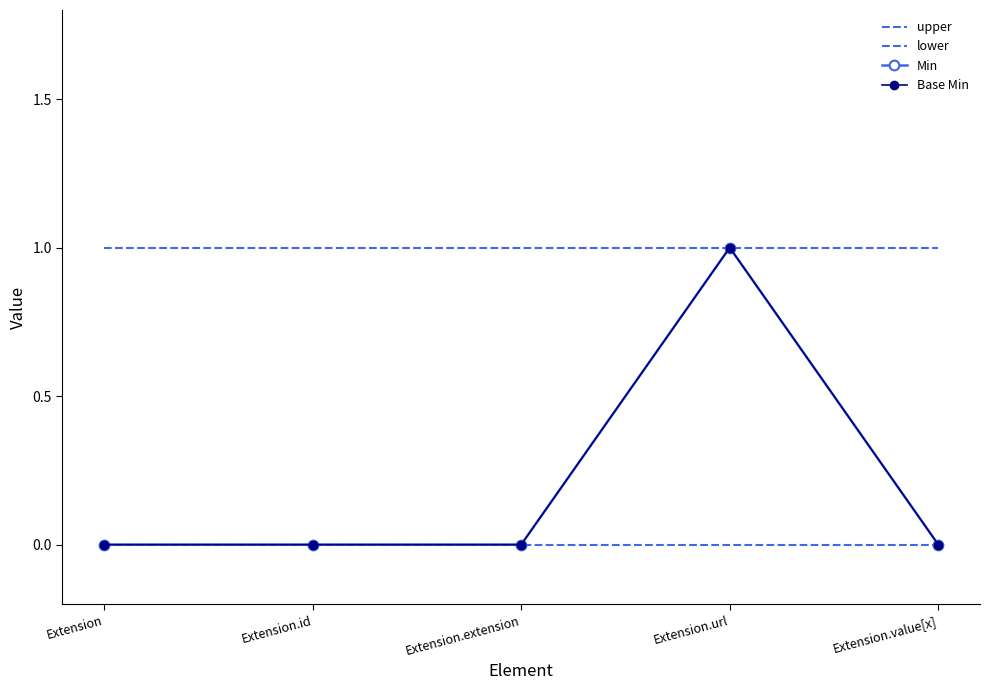

What is the maximum value shown in the chart?

1